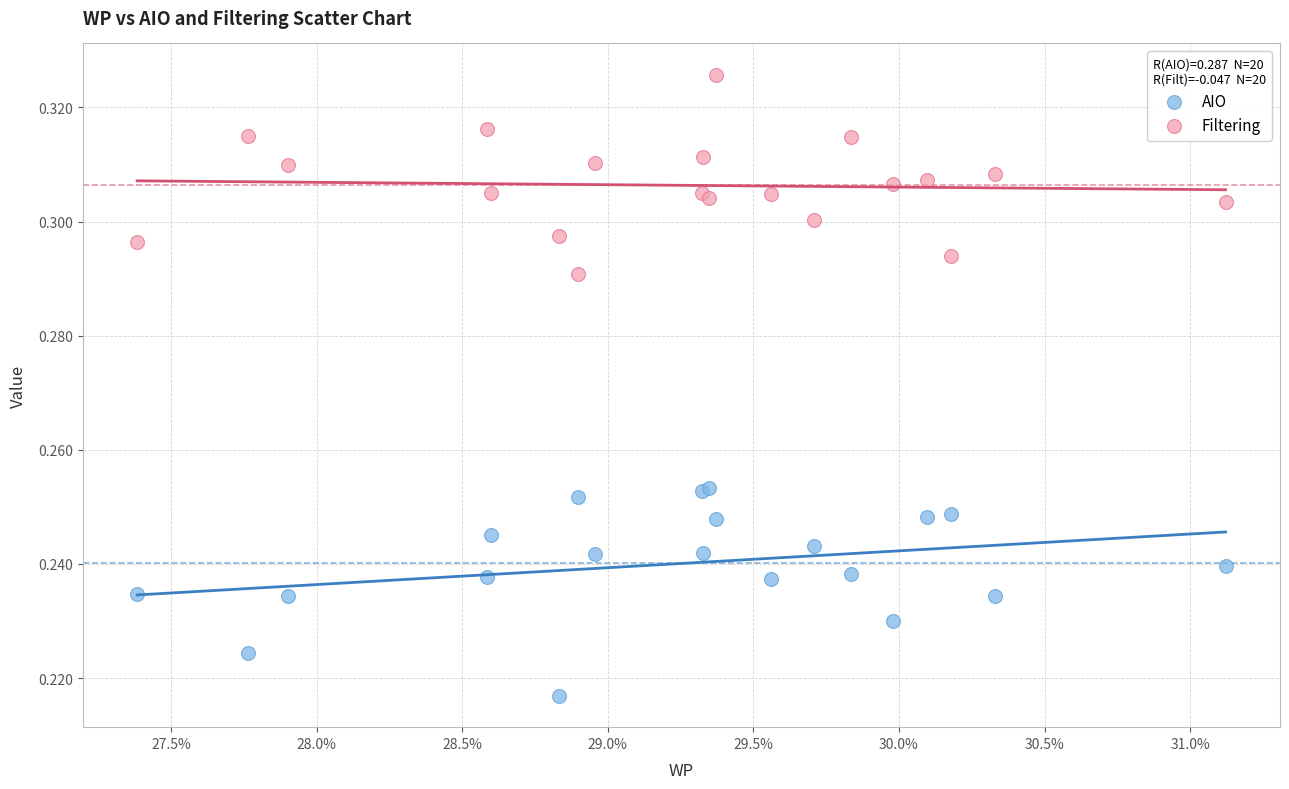

Which series reaches the minimum Y coordinate?

AIO